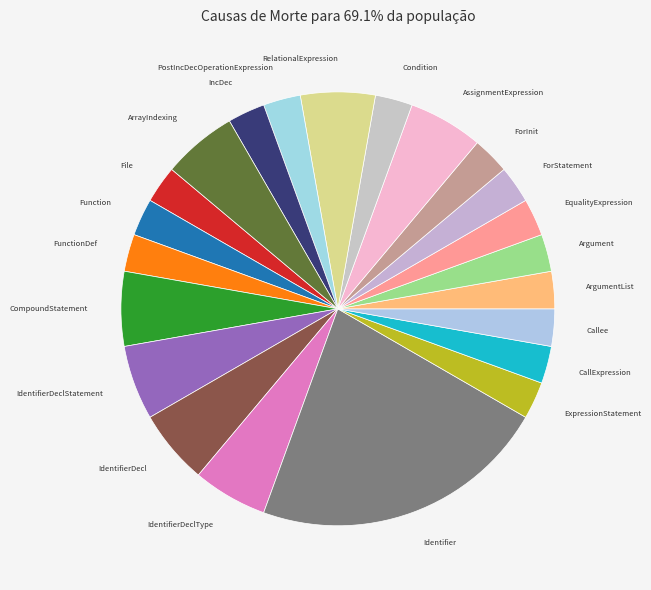

Is there any slice that represents more than half of the pie?

No